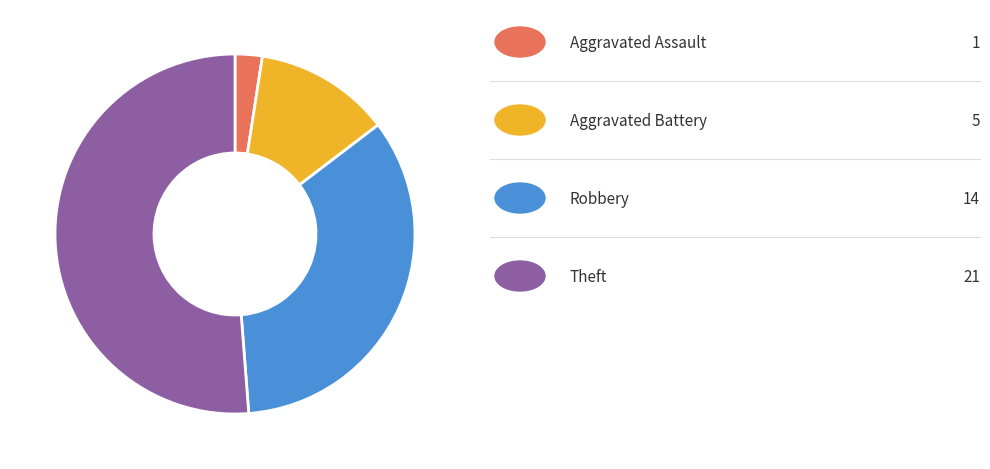

How many slices are in this pie chart?

4